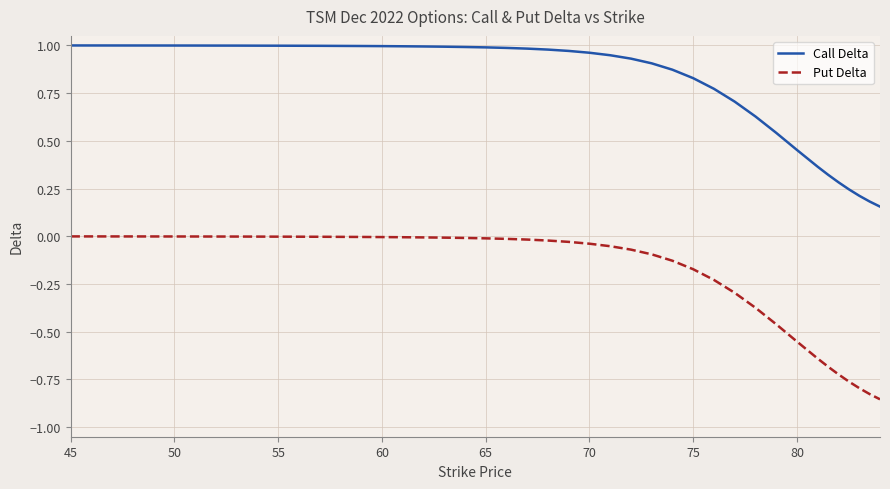

Which series has the largest range (max minus min)?

Put Delta